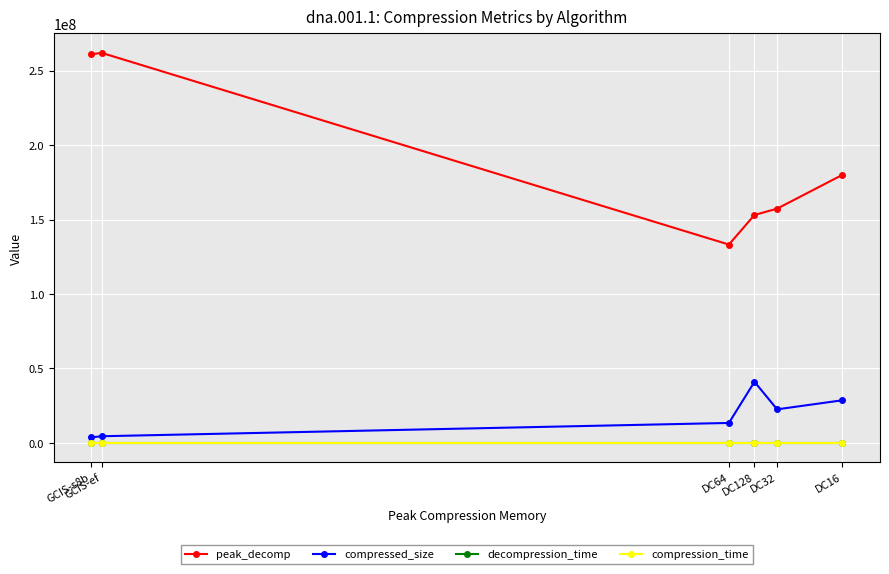

Does the chart display data point markers on the line(s)?

Yes